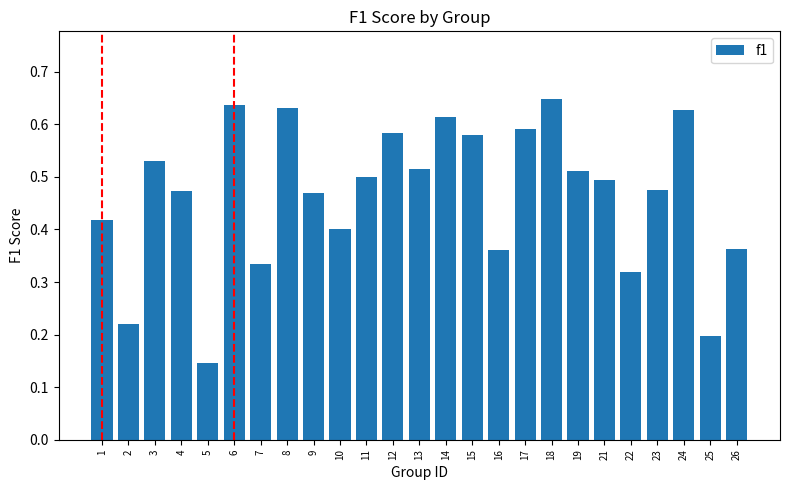

How many values are between 0 and 1?

25